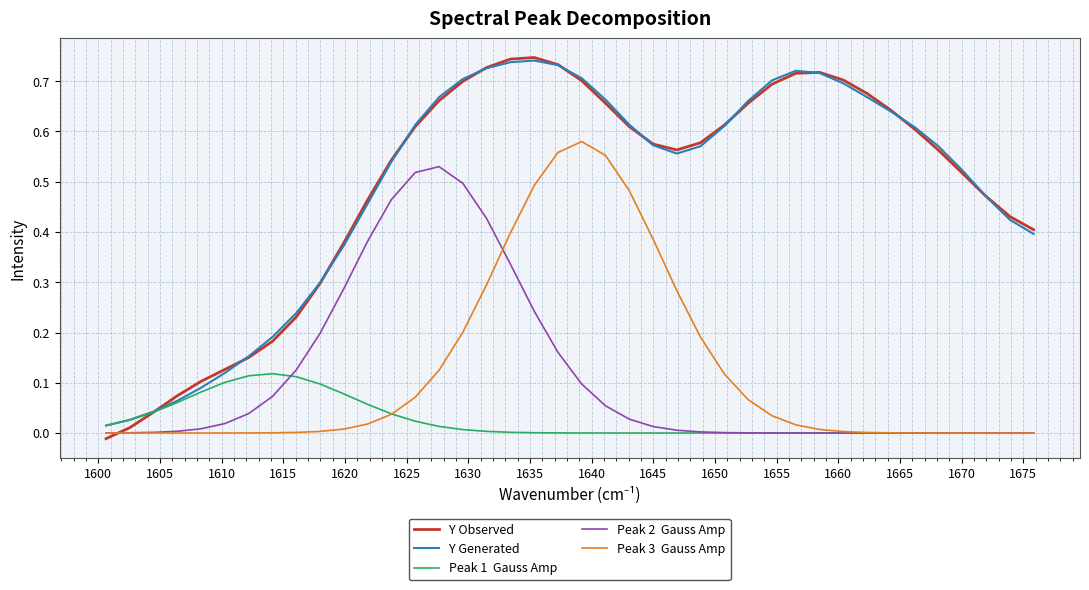

Does the chart display data point markers on the line(s)?

No